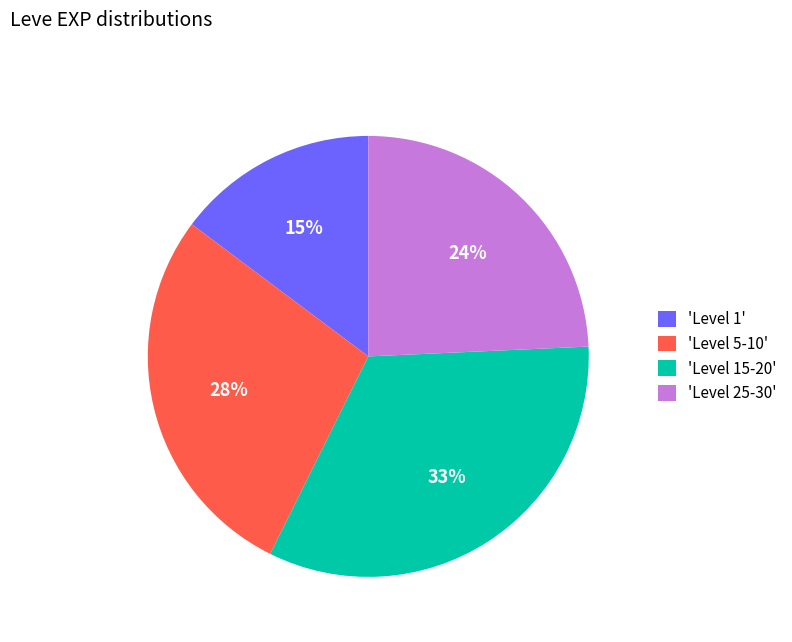

Combined, do 'Level 15-20' and 'Level 1' account for over 50%?

No